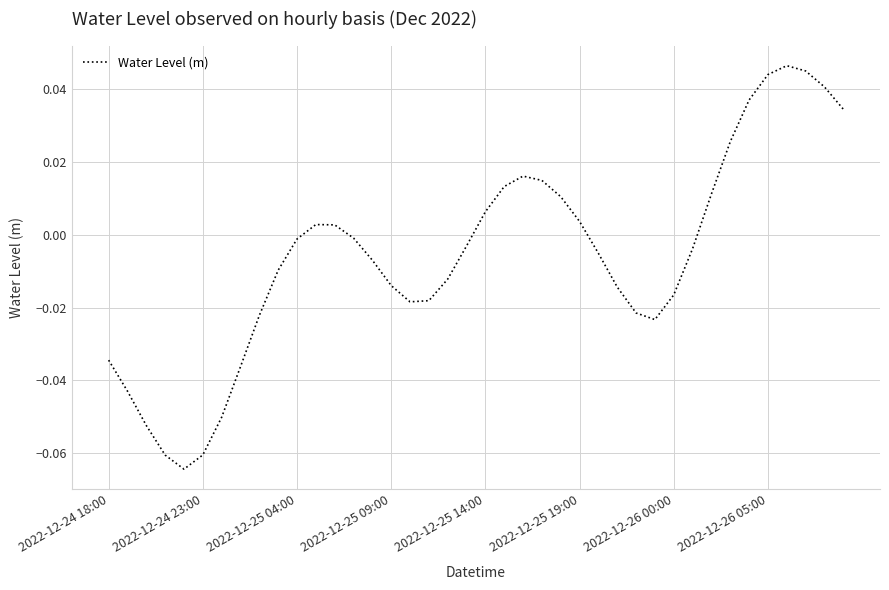

Does the chart have visible grid lines?

Yes